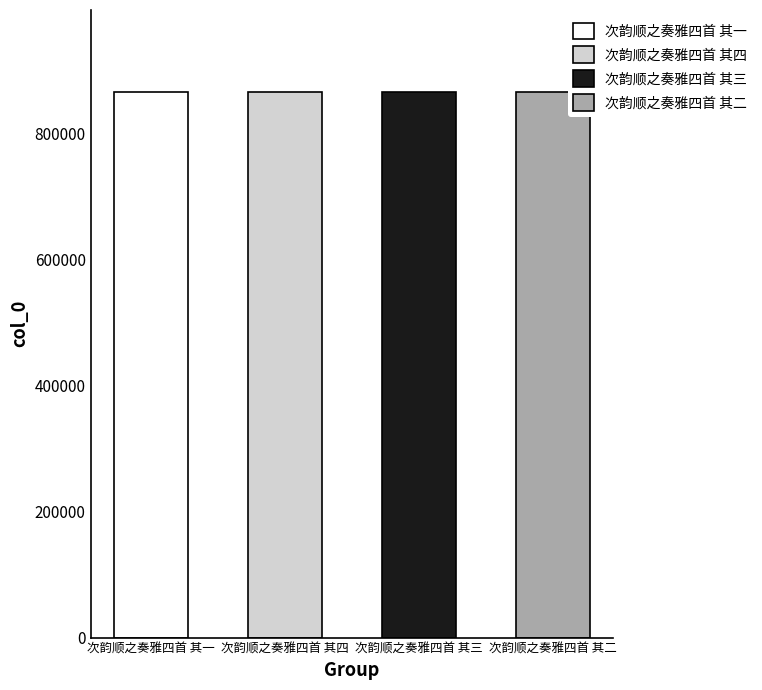

List the labels in order of value, largest first.

次韵顺之奏雅四首 其一, 次韵顺之奏雅四首 其二, 次韵顺之奏雅四首 其三, 次韵顺之奏雅四首 其四